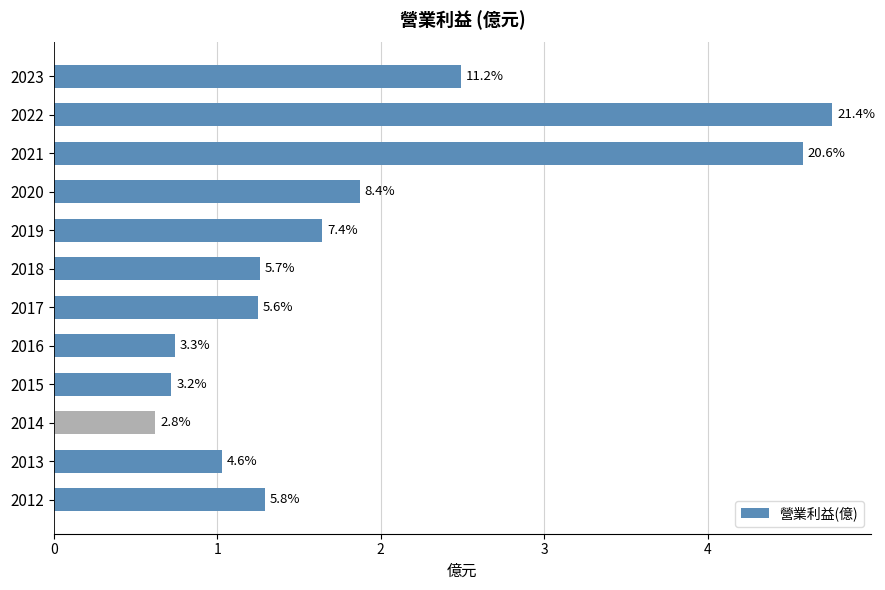

How many bars are there in total?

12